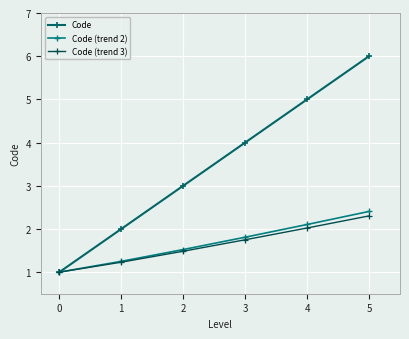

What is the difference between the maximum and second lowest values in the Code series?

4.0